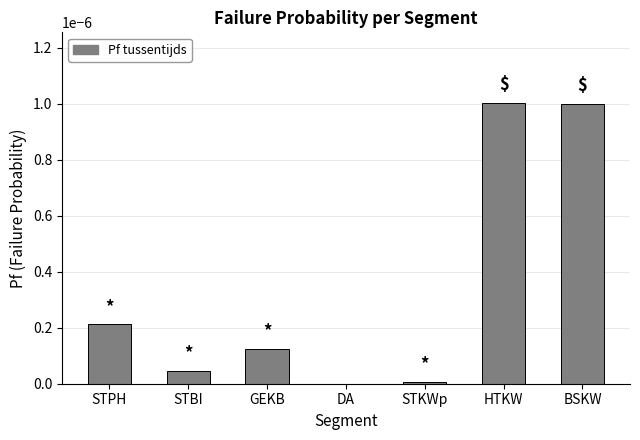

The chart shows a value of 0.0 at BSKW. True or false?

True